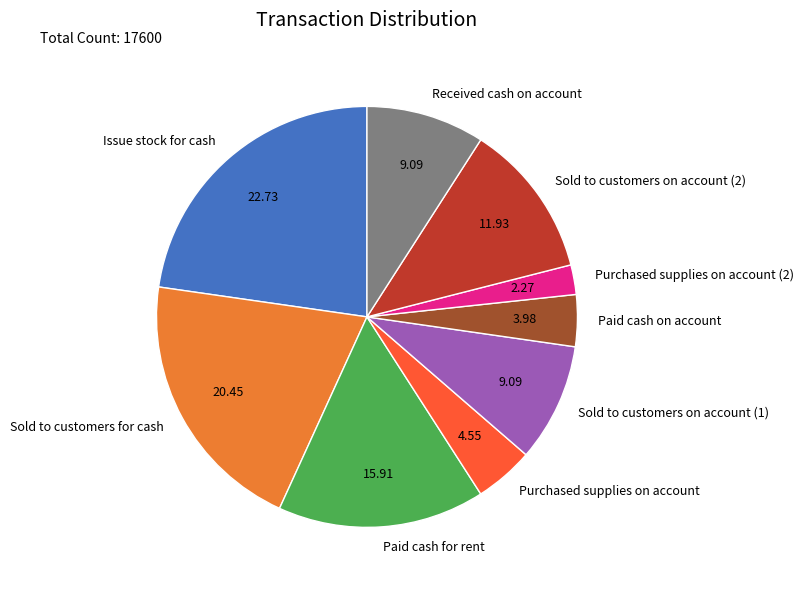

Is Purchased supplies on account the majority of the pie?

No